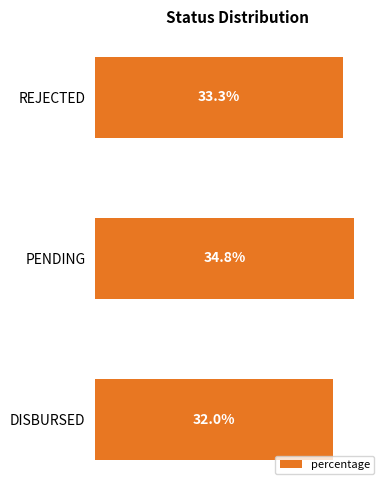

Are the bars horizontal?

Yes